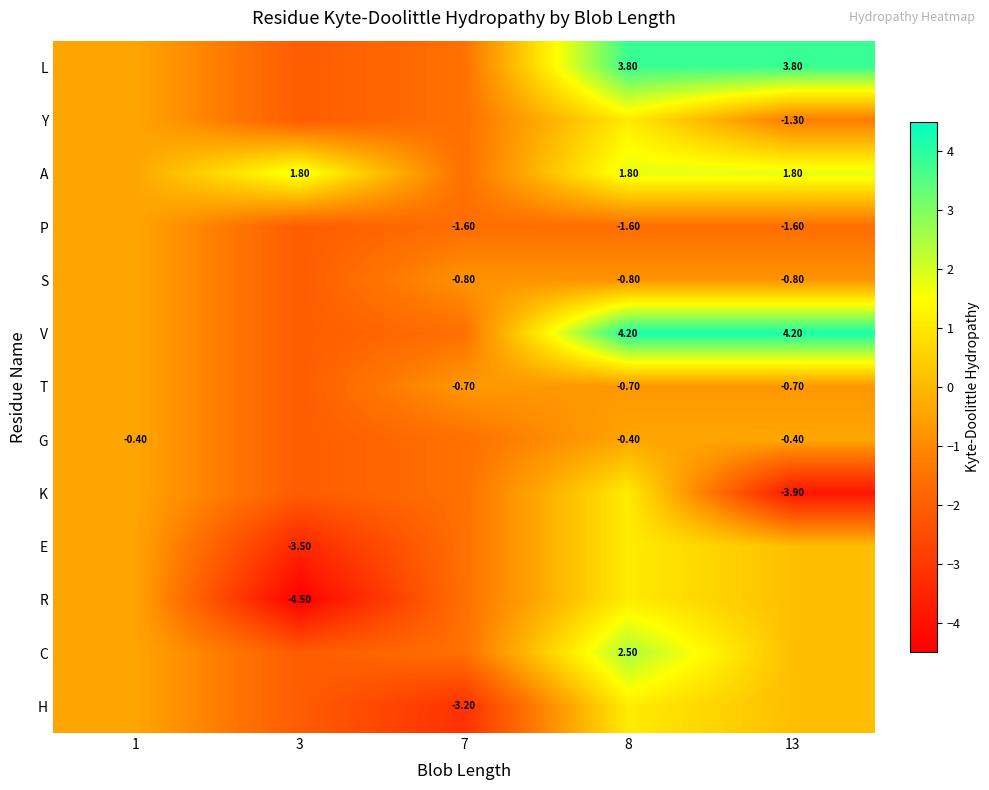

What is the lowest value of the L series?

-2.1